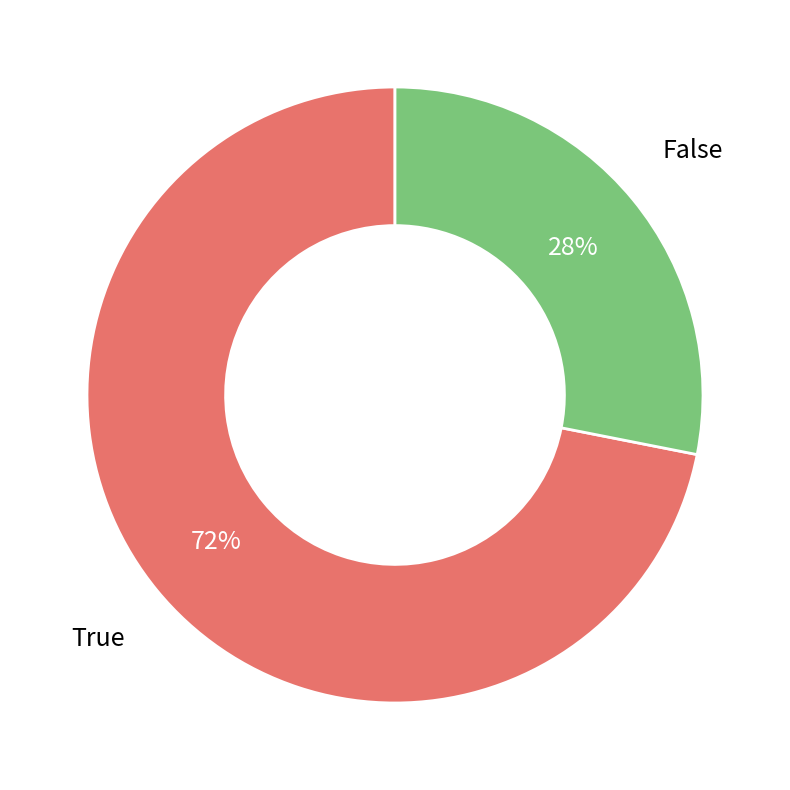

To the nearest percent, what percentage of the pie is True?

72%